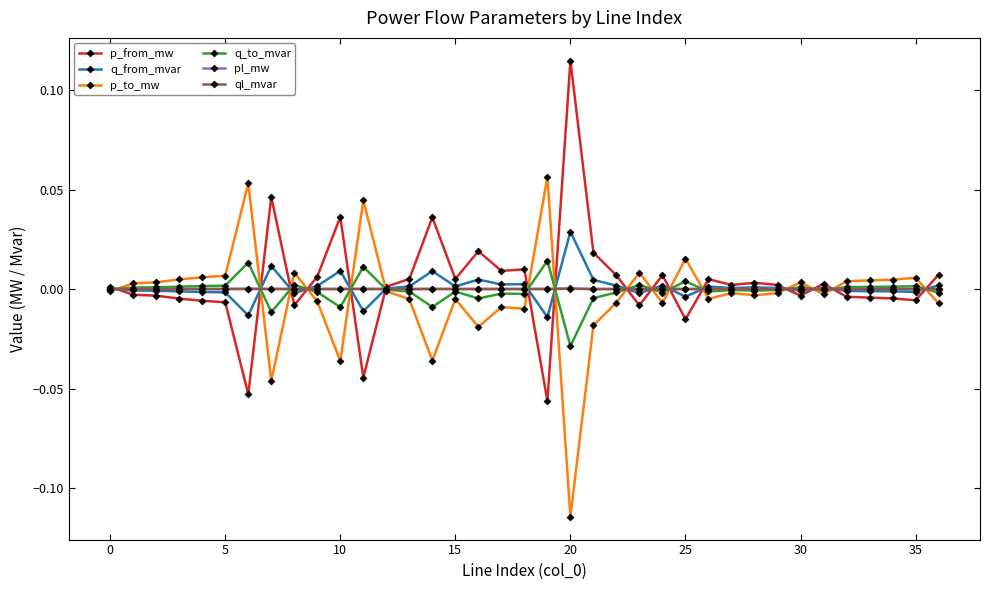

True or false: pl_mw has more than 0 points higher than both neighbors.

True